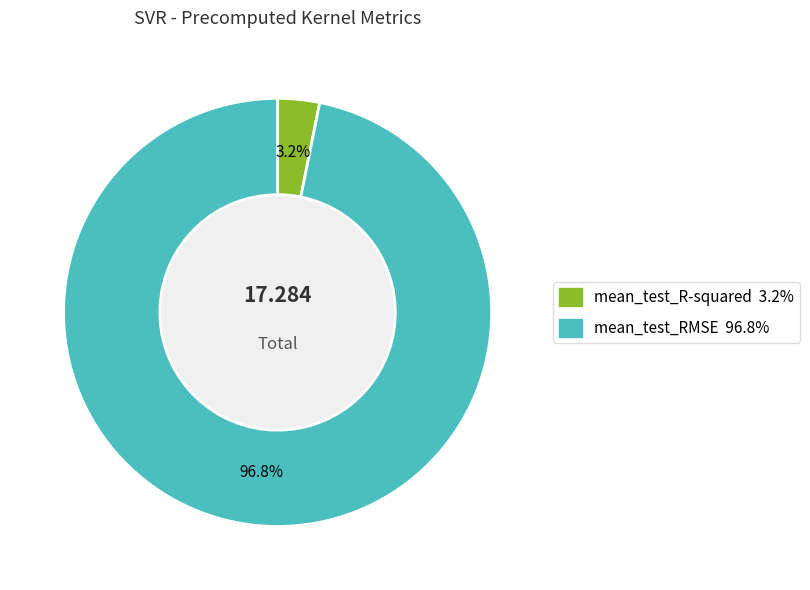

Is there a majority slice in this chart?

Yes